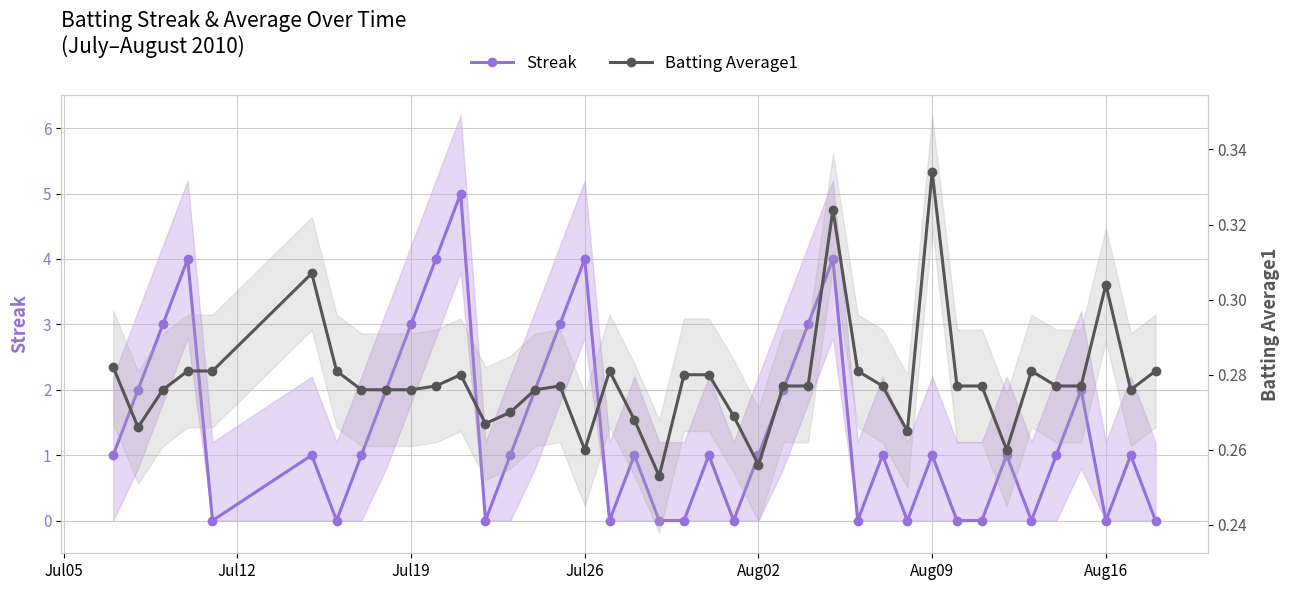

What is the difference between the maximum and minimum values in the Batting Average1 series?

0.1